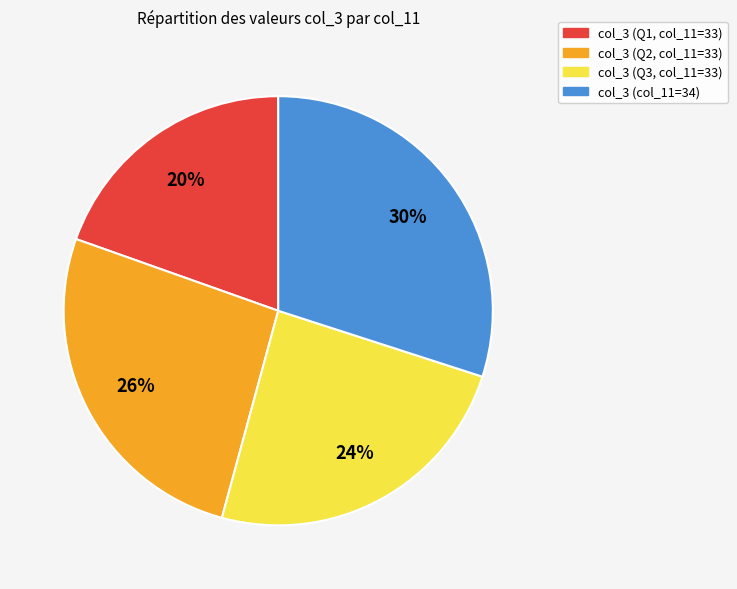

Is there any slice that represents more than half of the pie?

No